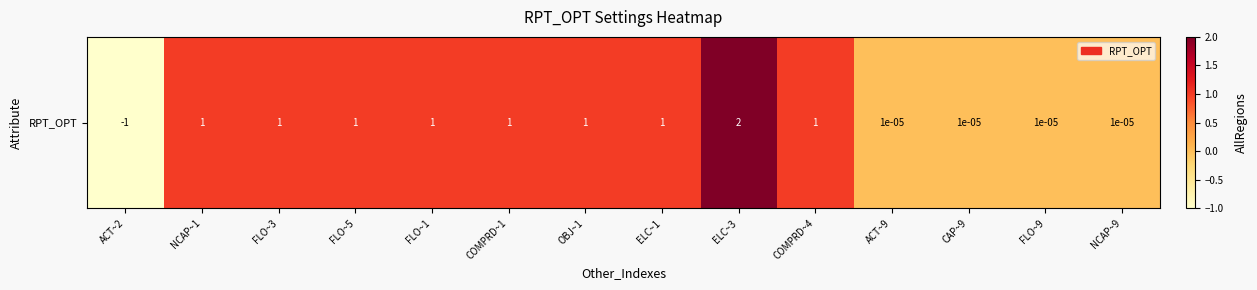

Rank the categories by value from lowest to highest.

ACT~2, ACT~9, CAP~9, FLO~9, NCAP~9, NCAP~1, FLO~3, FLO~5, FLO~1, COMPRD~1, OBJ~1, ELC~1, COMPRD~4, ELC~3